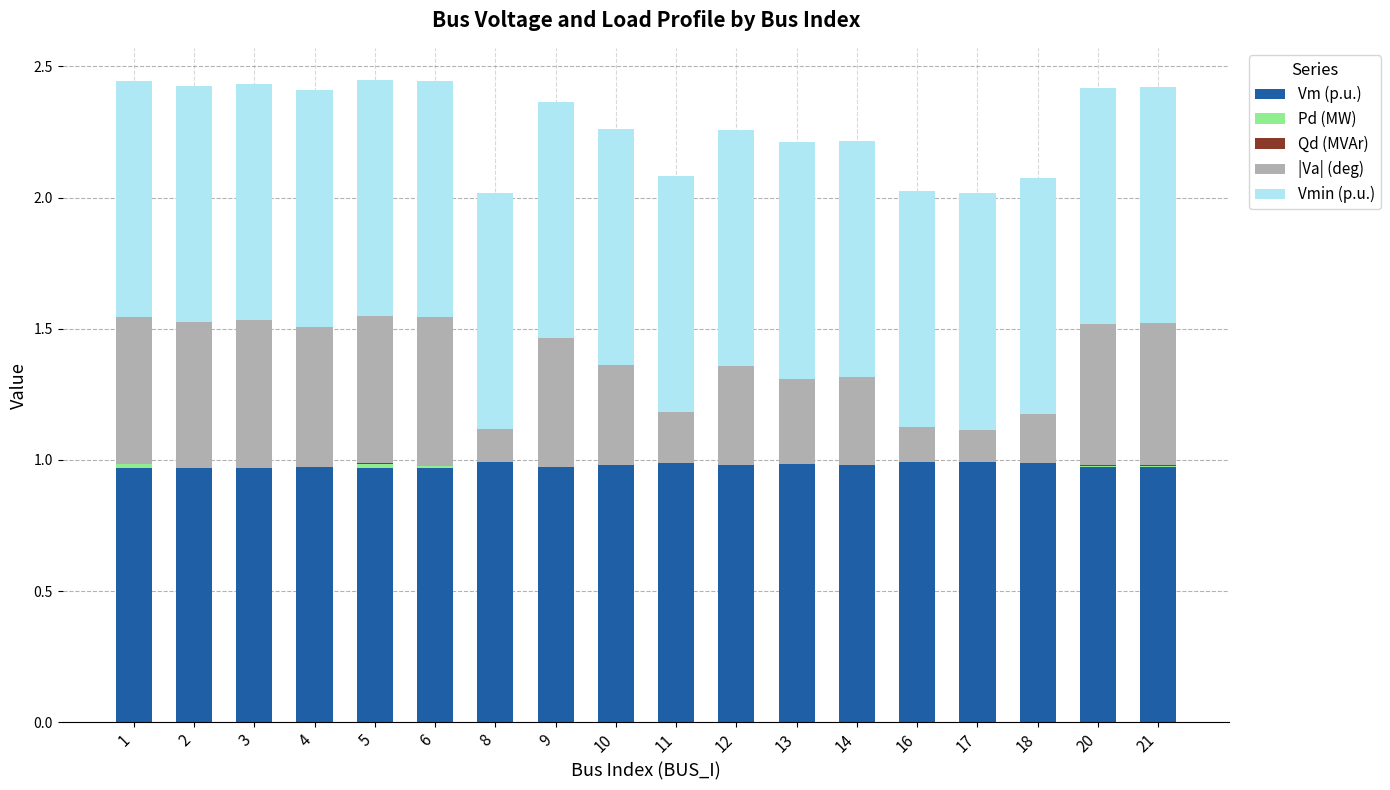

Are the bars horizontal?

No